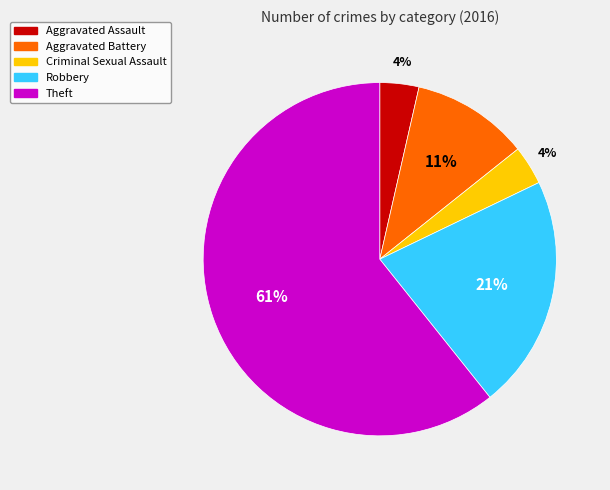

The Aggravated Assault slice represents 4% of the pie. True or false?

True